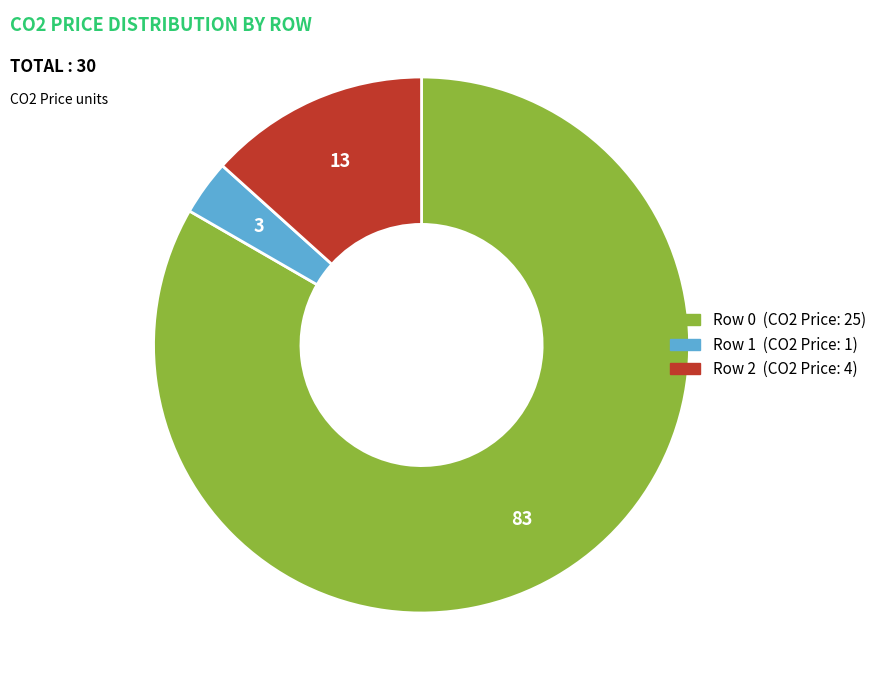

How many segments does this pie chart have?

3